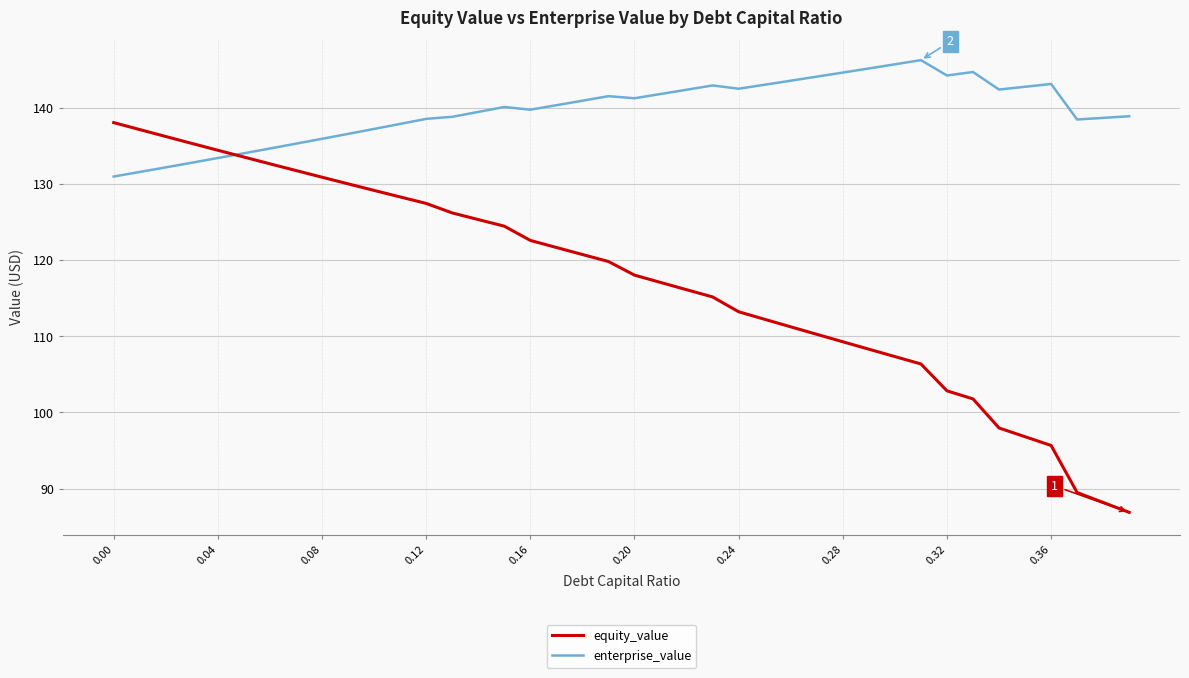

How many series are shown in this chart?

2